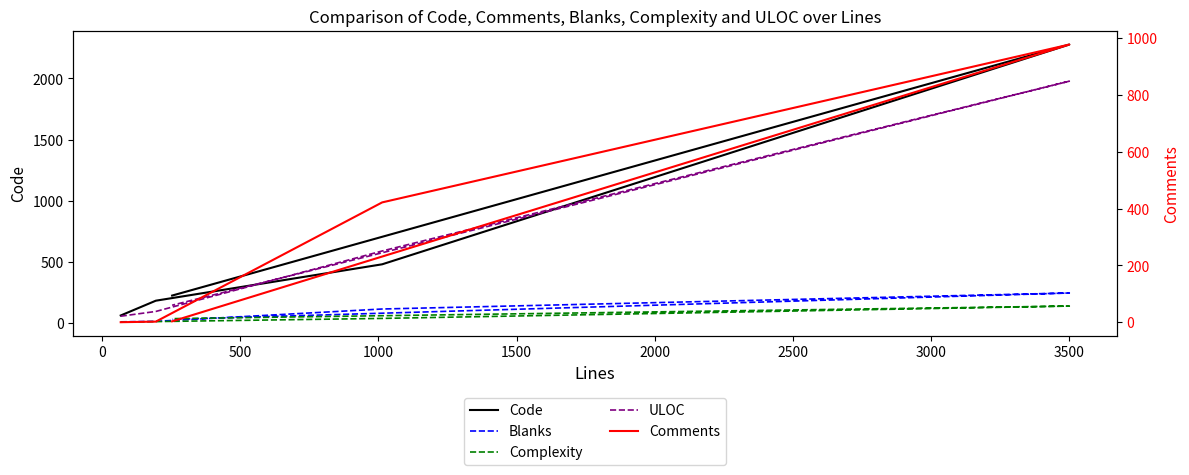

True or false: Blanks has more than 2 interior local peaks.

False